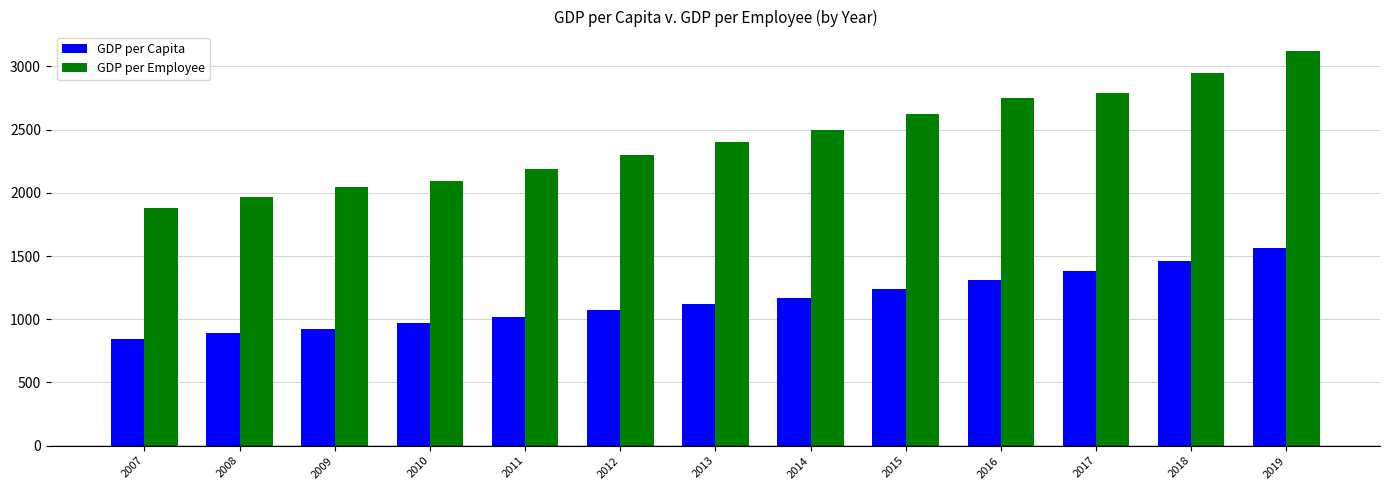

Read the GDP per Capita value at 2016, to the nearest 100.

1300